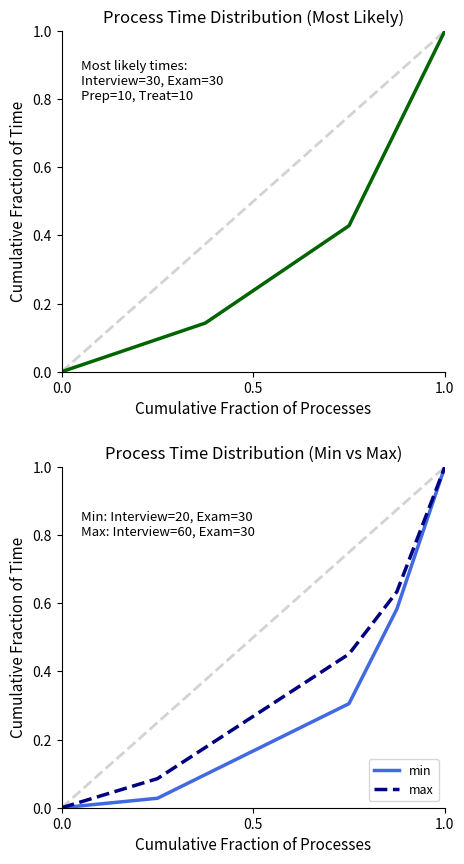

Does the chart have visible grid lines?

No